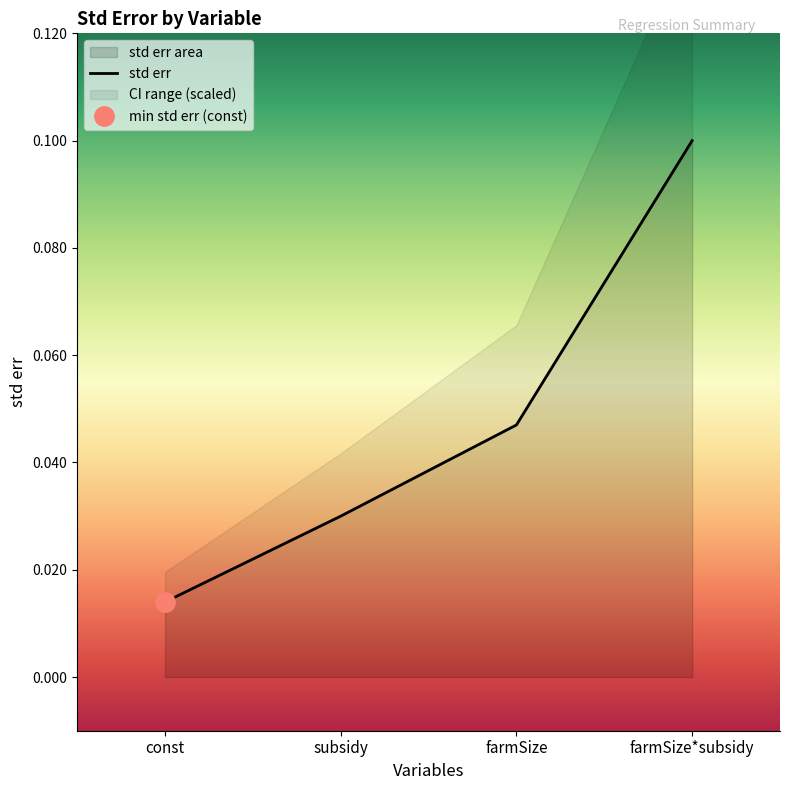

What is the label of the 3rd point from the left?

farmSize